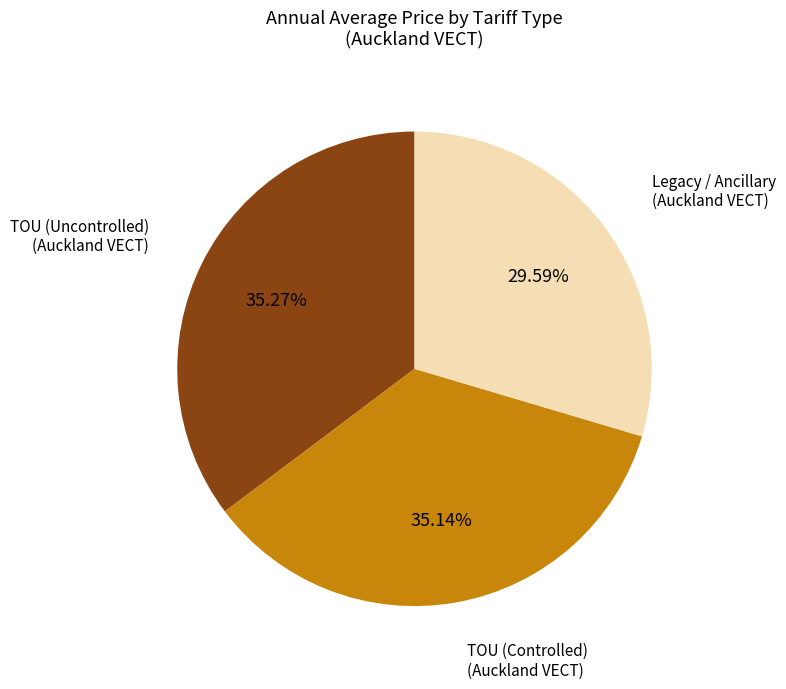

Does any single category account for the majority?

No